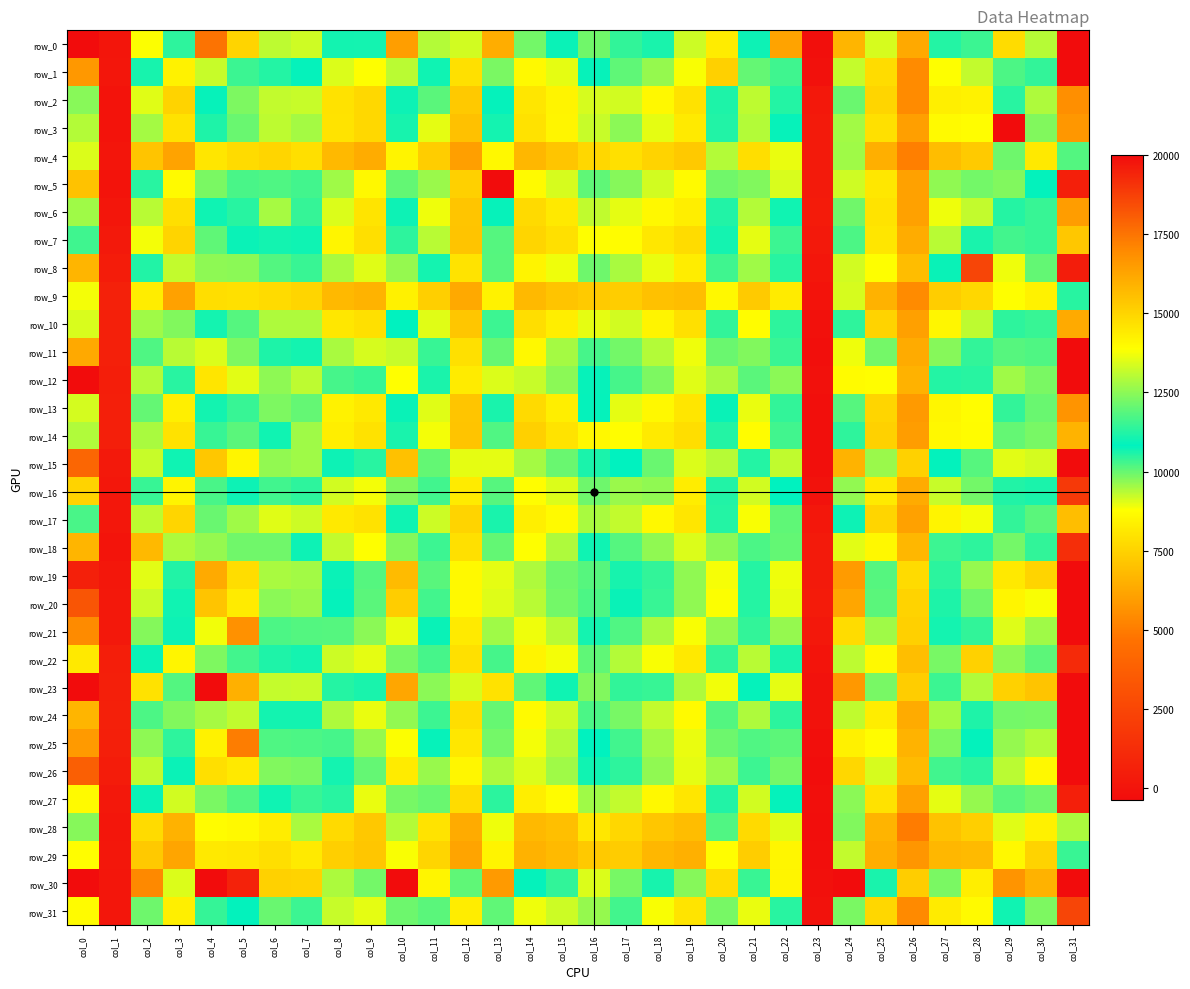

Read the row_10 value at col_22.

10472